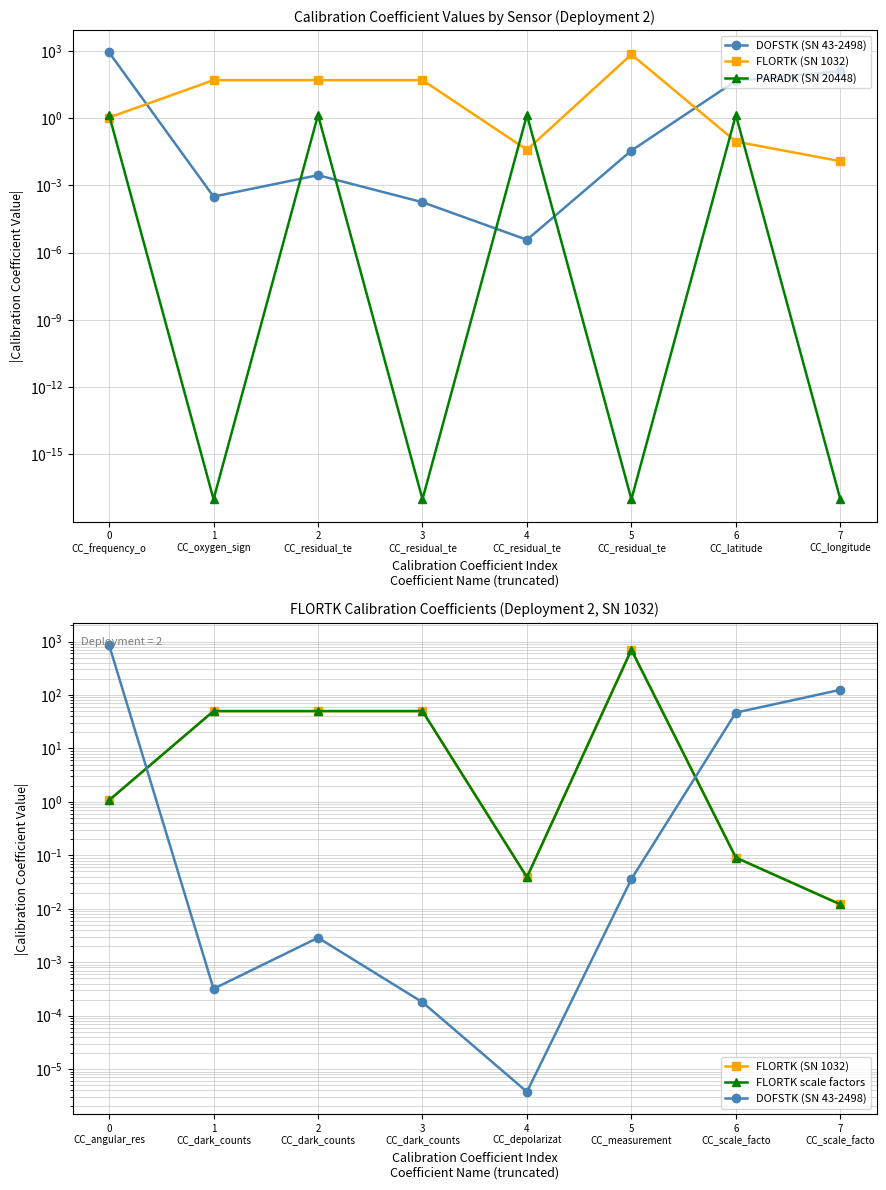

Rank the categories by FLORTK scale factors value from highest to lowest.

5 CC_measurement, 1 CC_dark_counts, 2 CC_dark_counts, 3 CC_dark_counts, 0 CC_angular_res, 6 CC_scale_facto, 4 CC_depolarizat, 7 CC_scale_facto